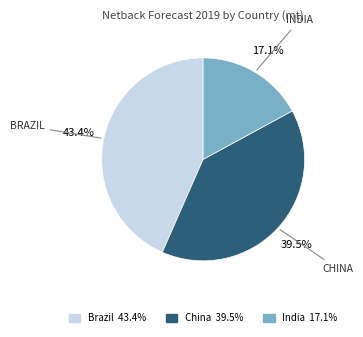

To the nearest percent, what is the combined percentage of Brazil and China?

83%